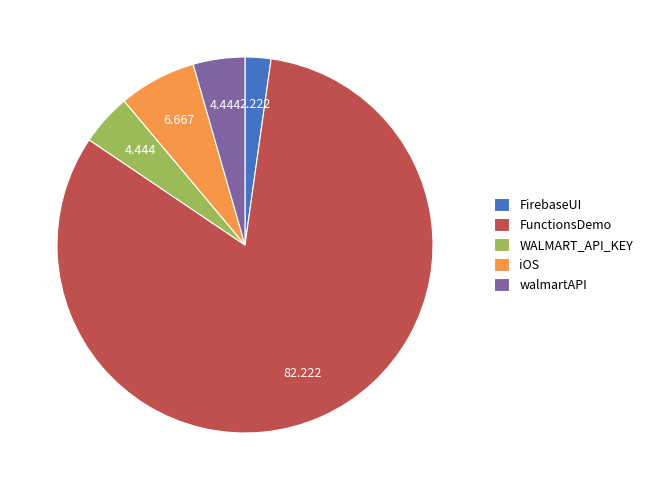

Is it true that iOS is 7% of the pie?

True